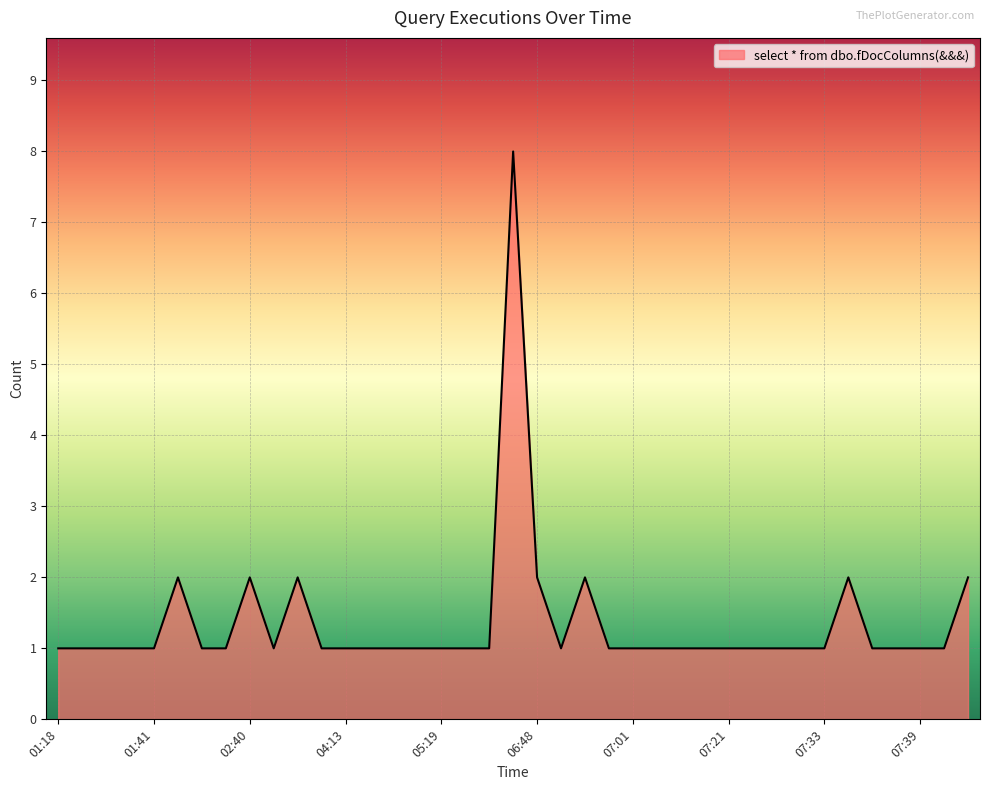

How many lines are shown in the chart?

1